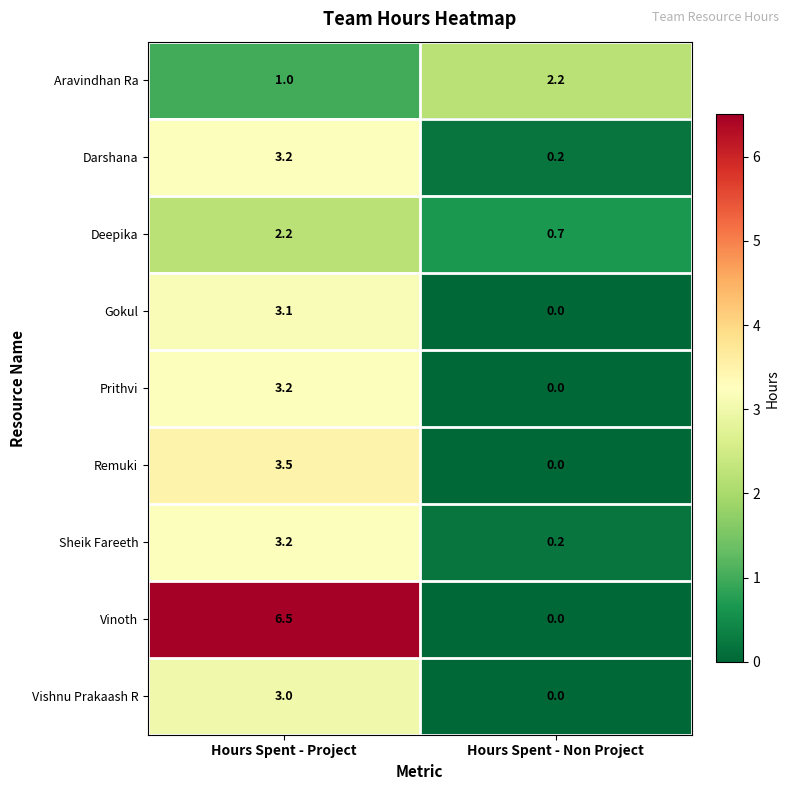

How many data points does each series have?

2